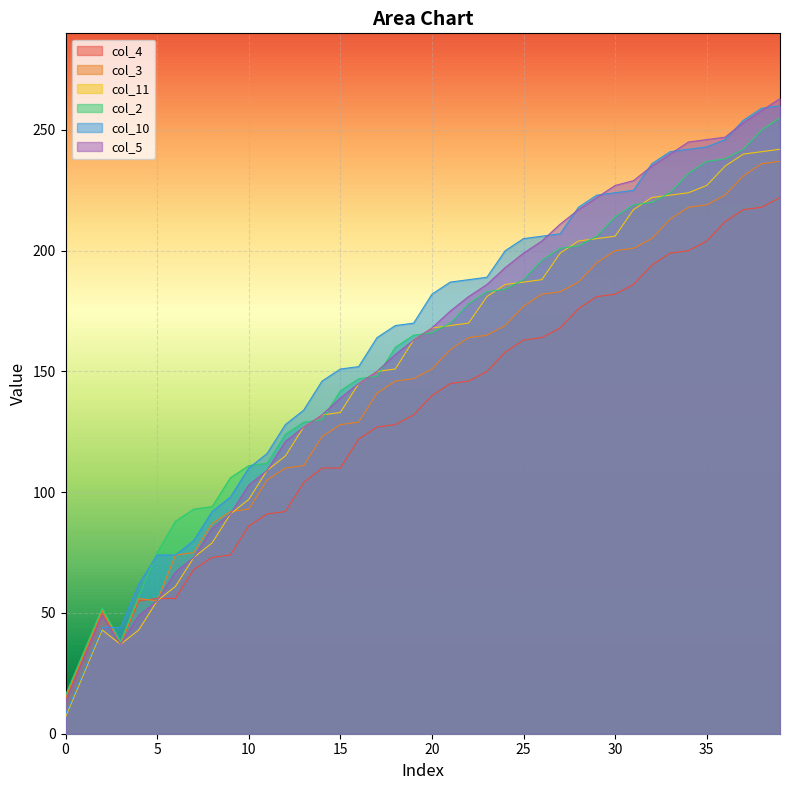

How many lines are shown in the chart?

6